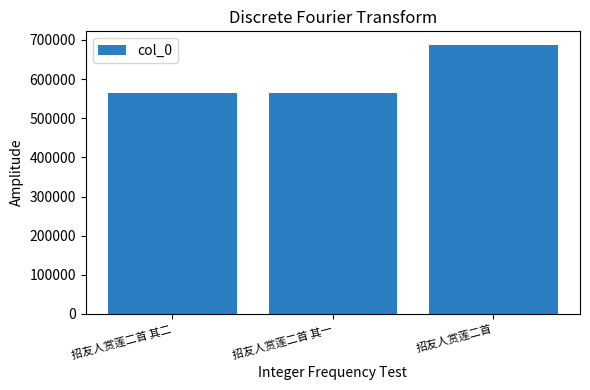

Where is the data nearest to the value 626313?

招友人赏莲二首 其二